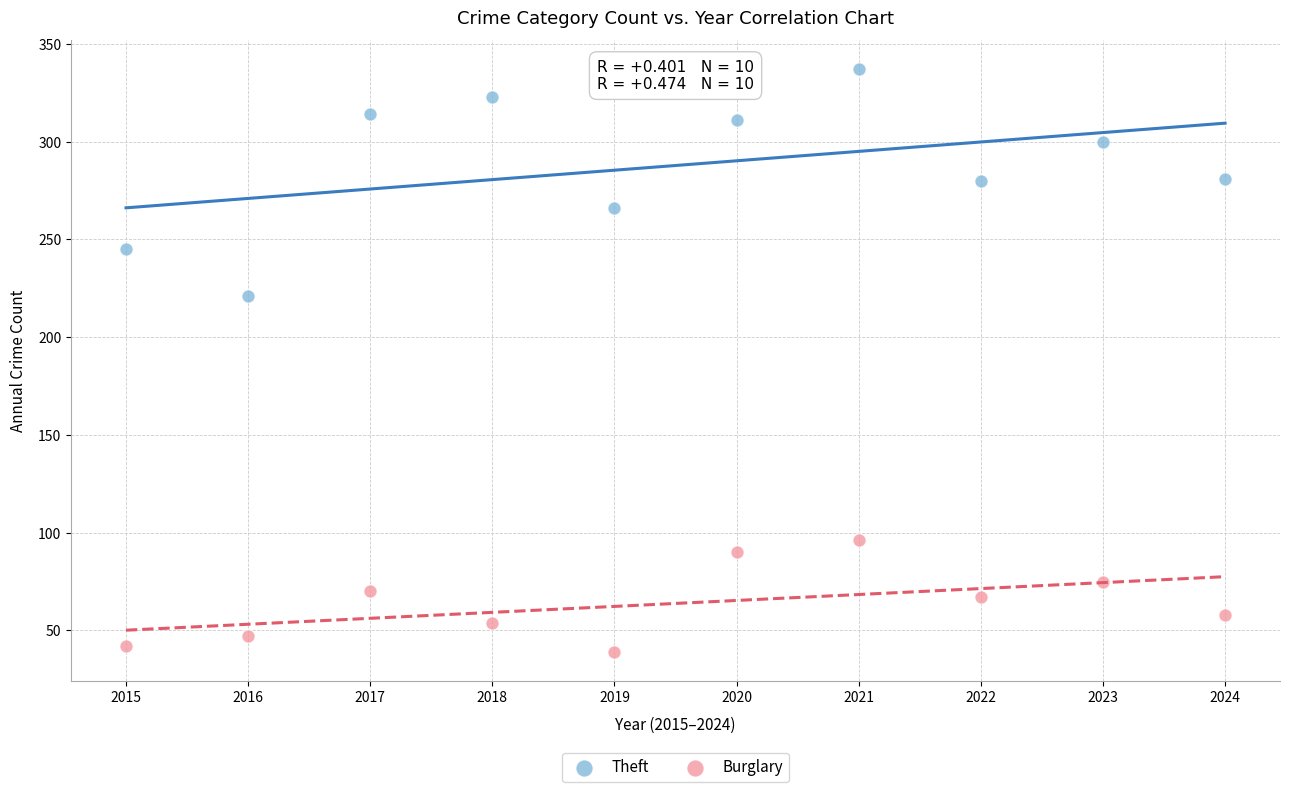

Which series reaches the maximum Y coordinate?

Theft